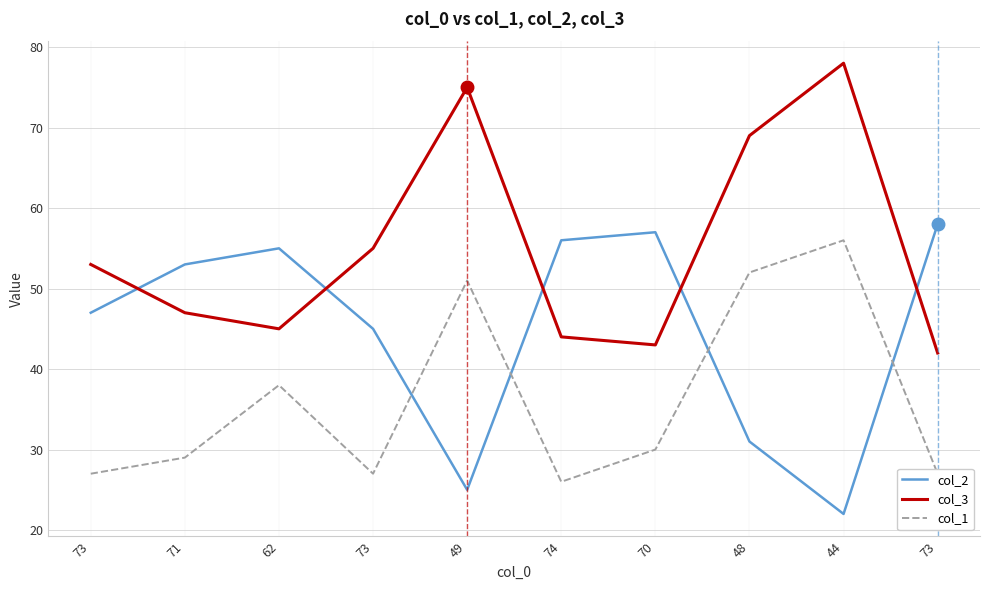

The value of col_3 at 48 is 69. True or false?

True